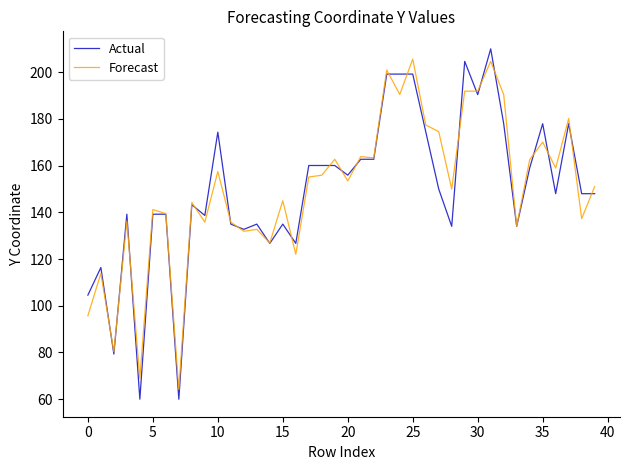

Which series has the largest range (max minus min)?

Actual